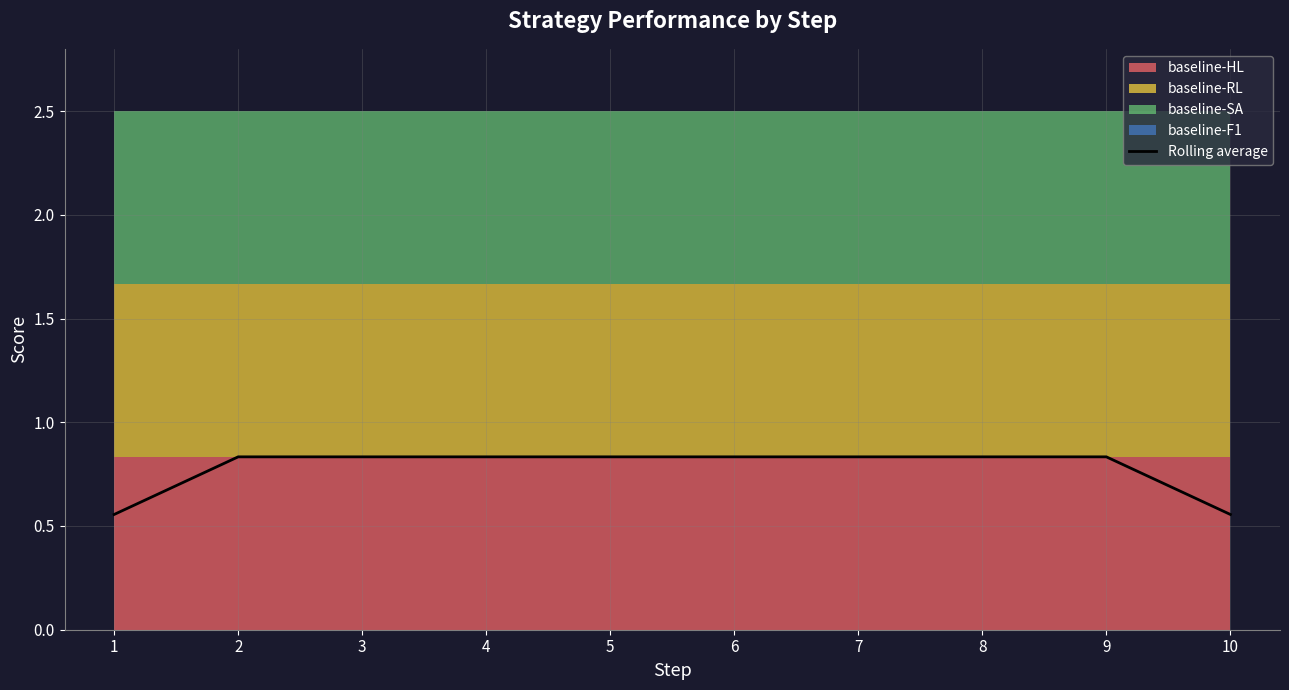

Rank the categories by value from highest to lowest.

2, 3, 4, 5, 6, 7, 8, 9, 1, 10